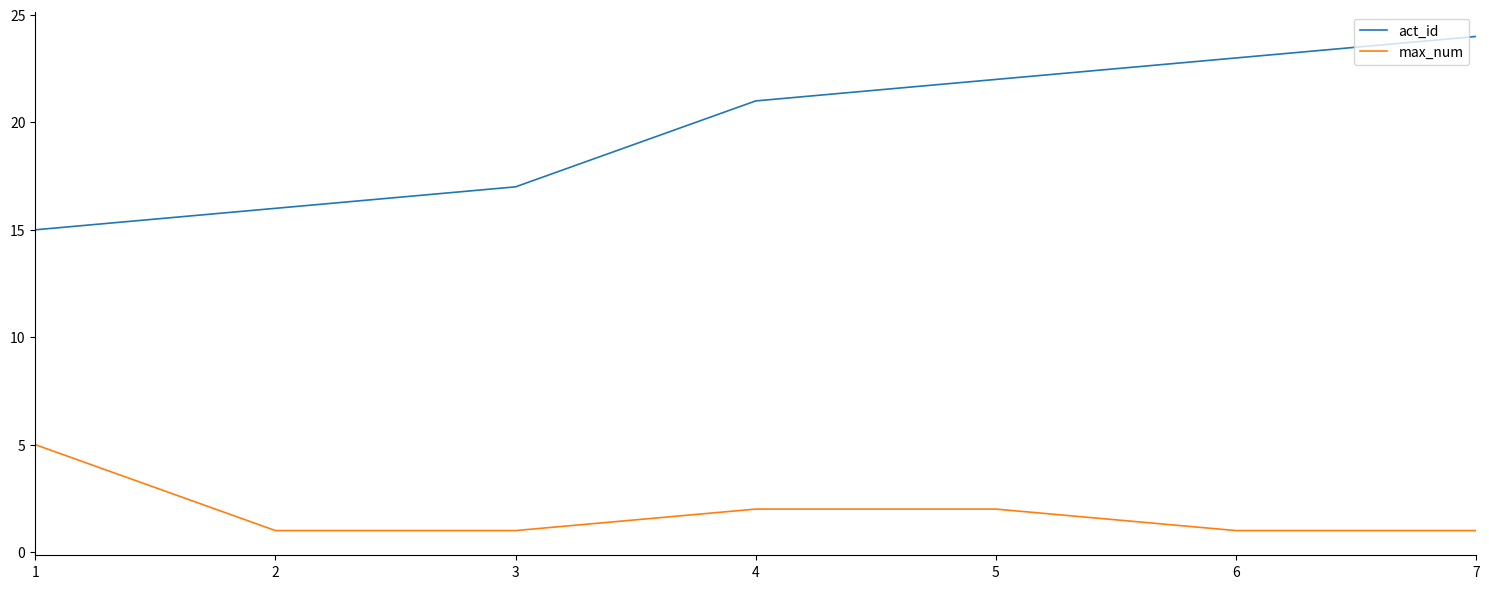

What is the sum of all max_num values?

13